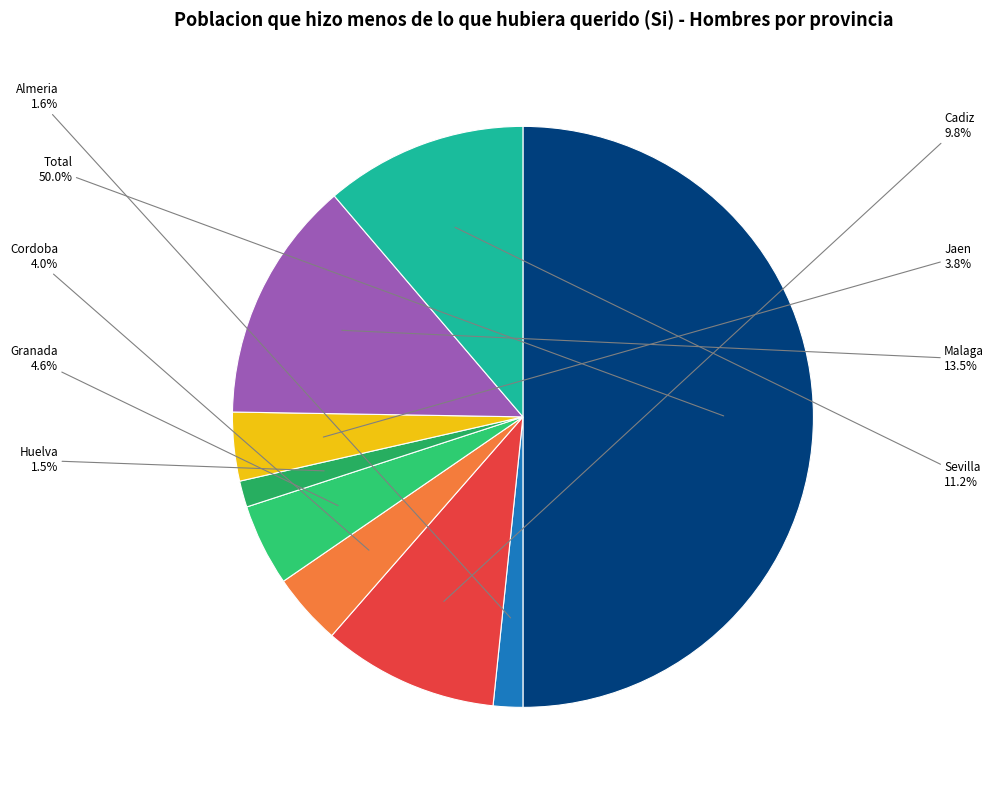

Which category has the biggest portion of the pie?

Total